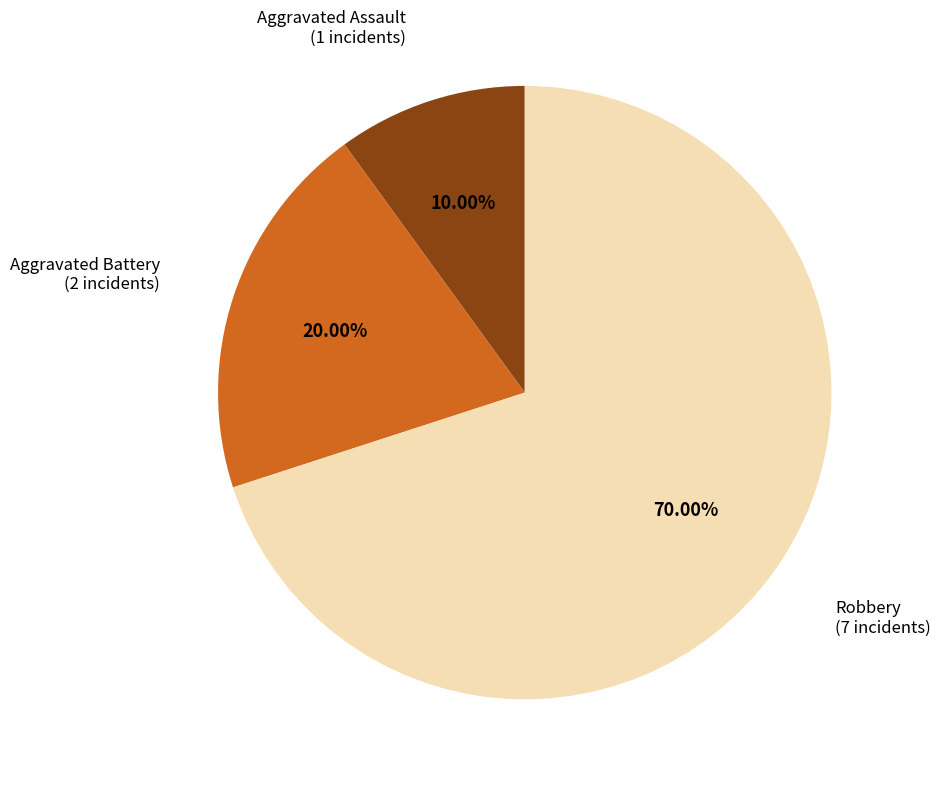

How many slices are in this pie chart?

3